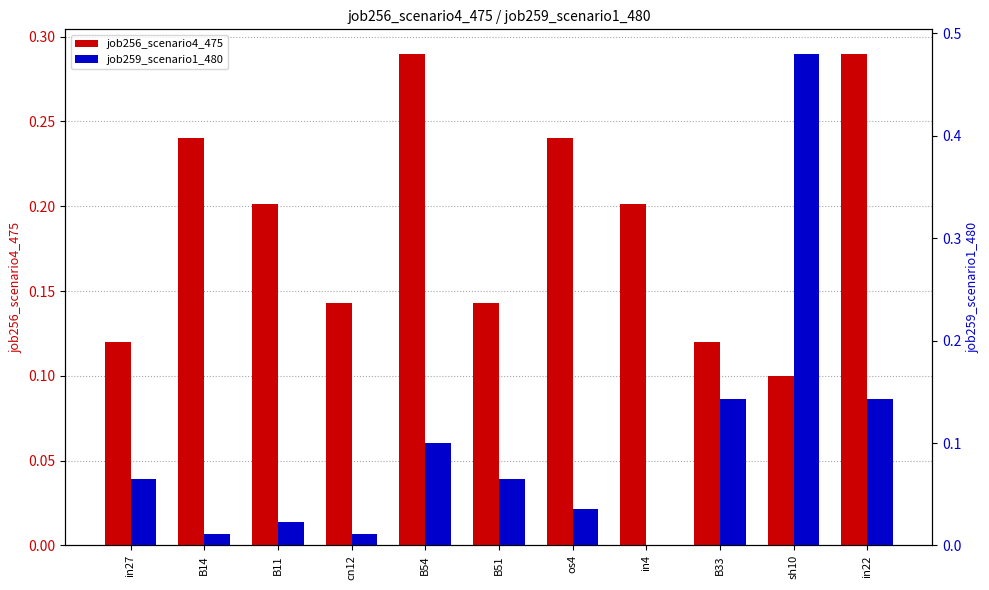

True or false: job259_scenario1_480 has a value of 0.1 at os4.

False